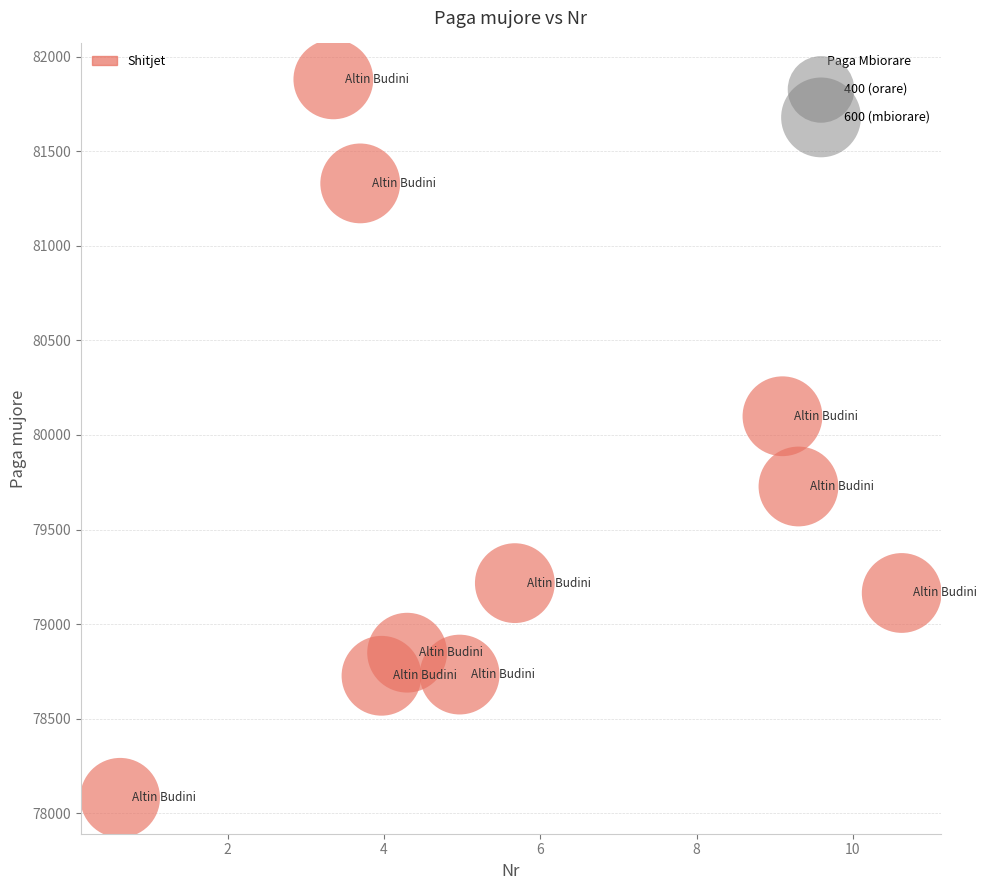

What Y value in the scatter plot is closest to 79980?

80099.0